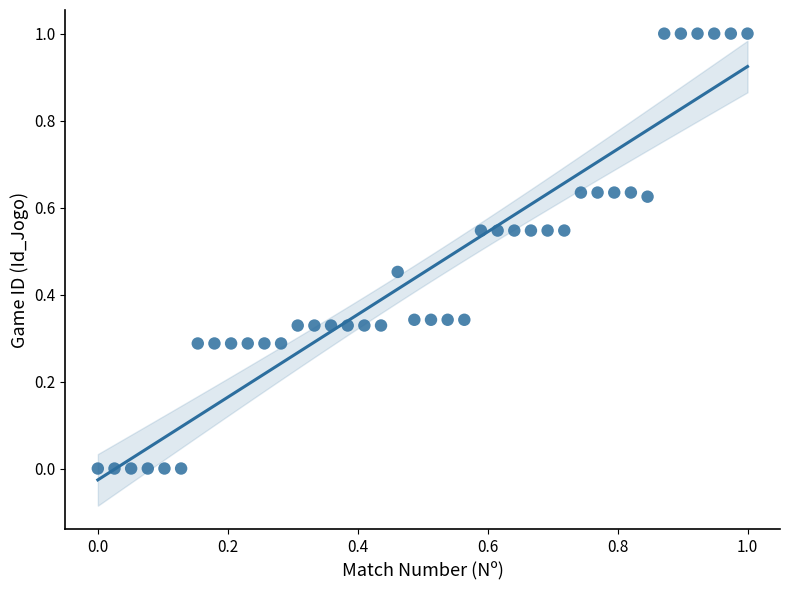

What is the range of X values (max minus min)?

1.0